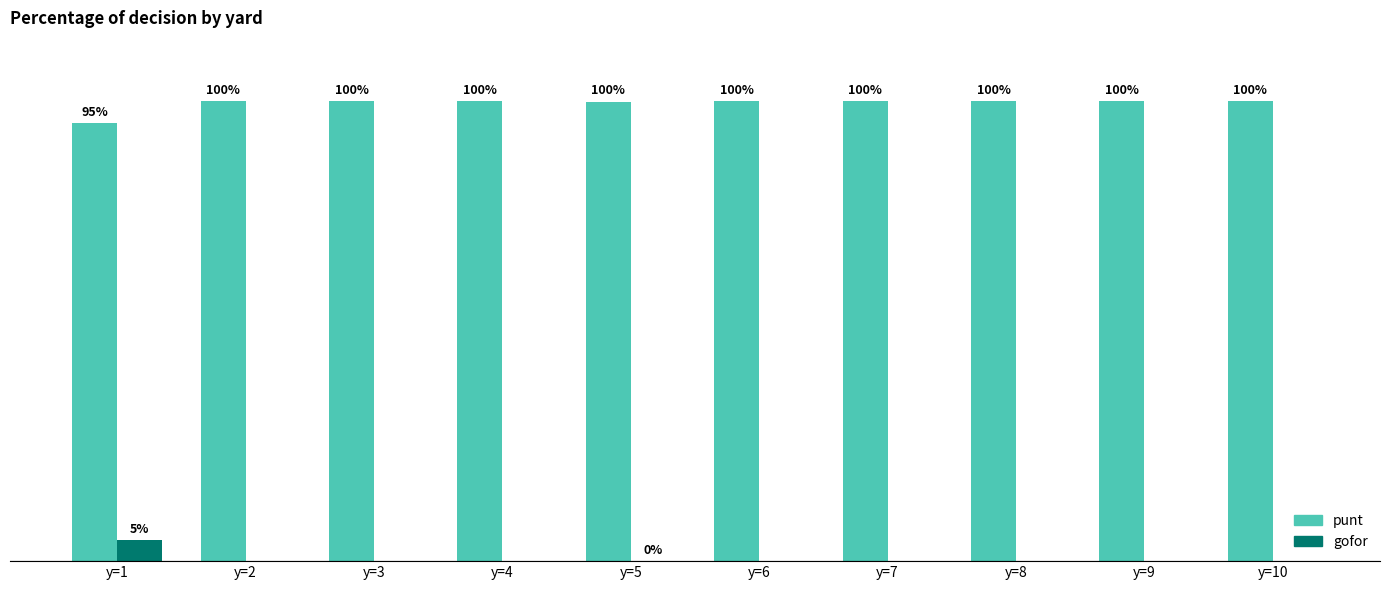

What are all the series names shown in the legend?

punt, gofor